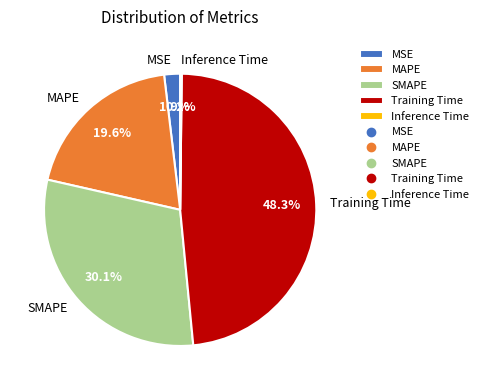

True or false: SMAPE accounts for 30% of the total.

True